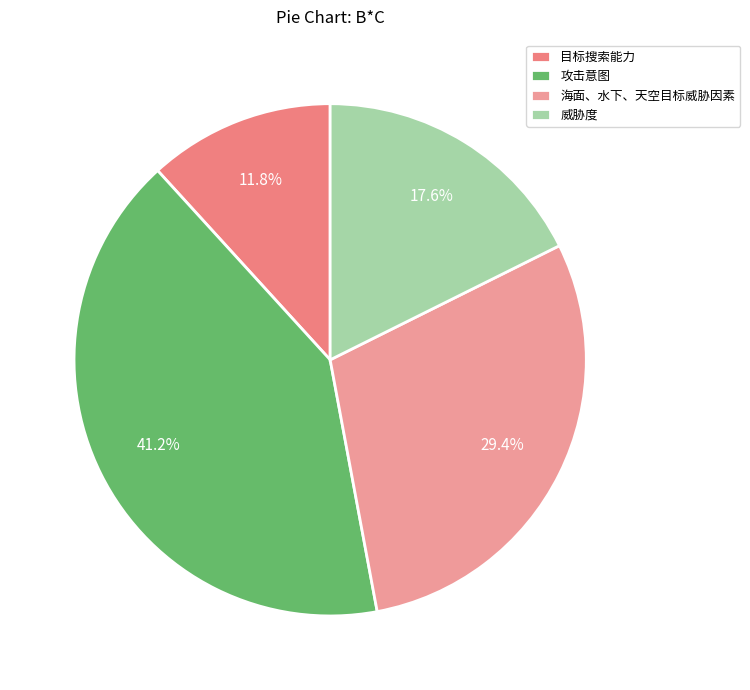

Is there a majority slice in this chart?

No